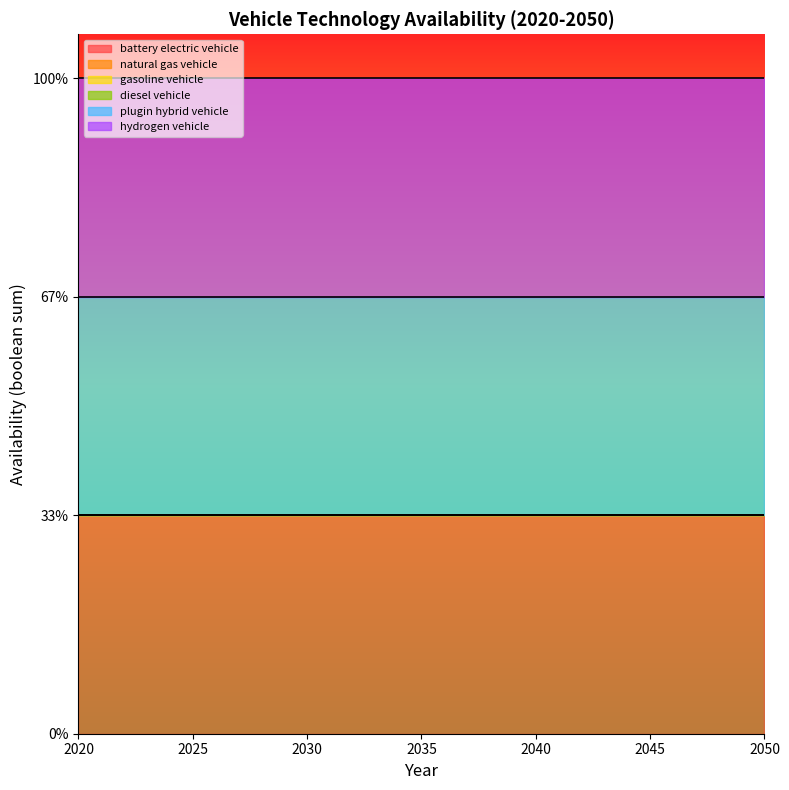

Which category has the highest value in the natural gas vehicle series?

2020